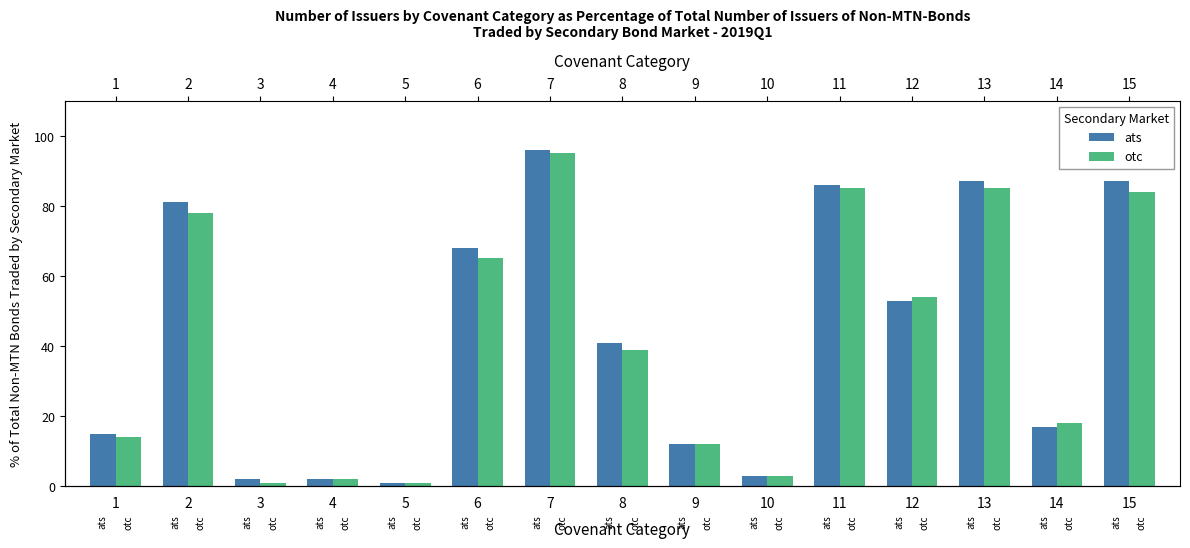

Read the otc value at 7, to the nearest 5.

95